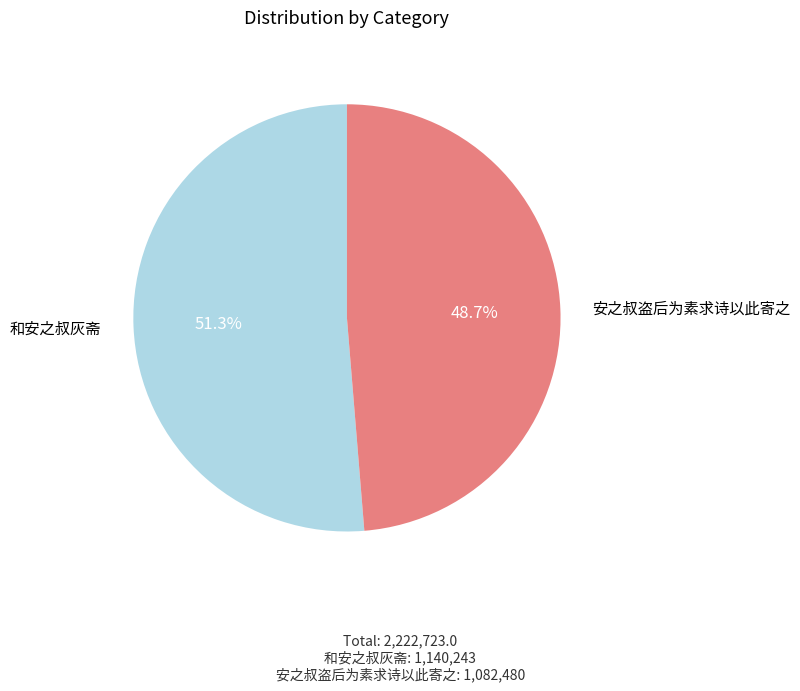

What is the ratio of the value at 和安之叔灰斋 to the value at 安之叔盗后为素求诗以此寄之?

1.1